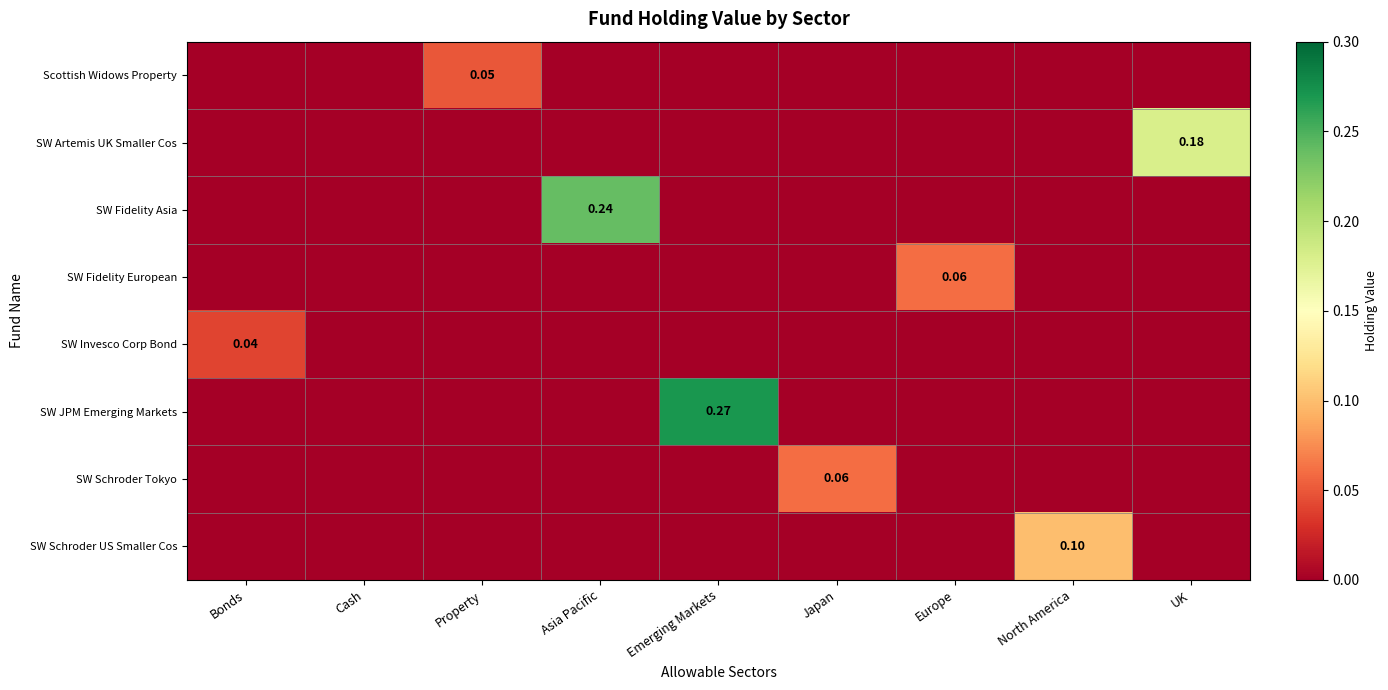

At which label does SW Invesco Corp Bond reach its peak?

Bonds